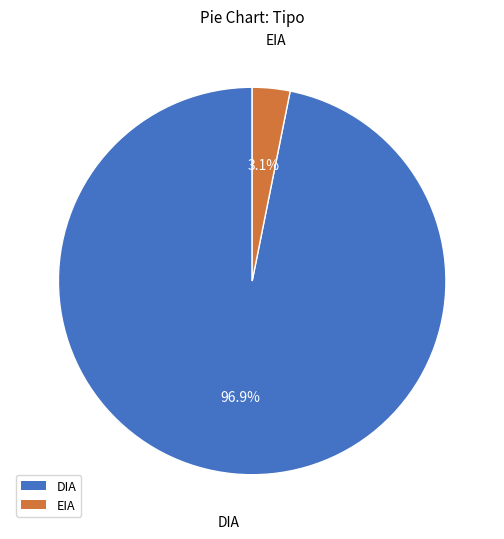

What percentage is NOT represented by DIA?

3.1%